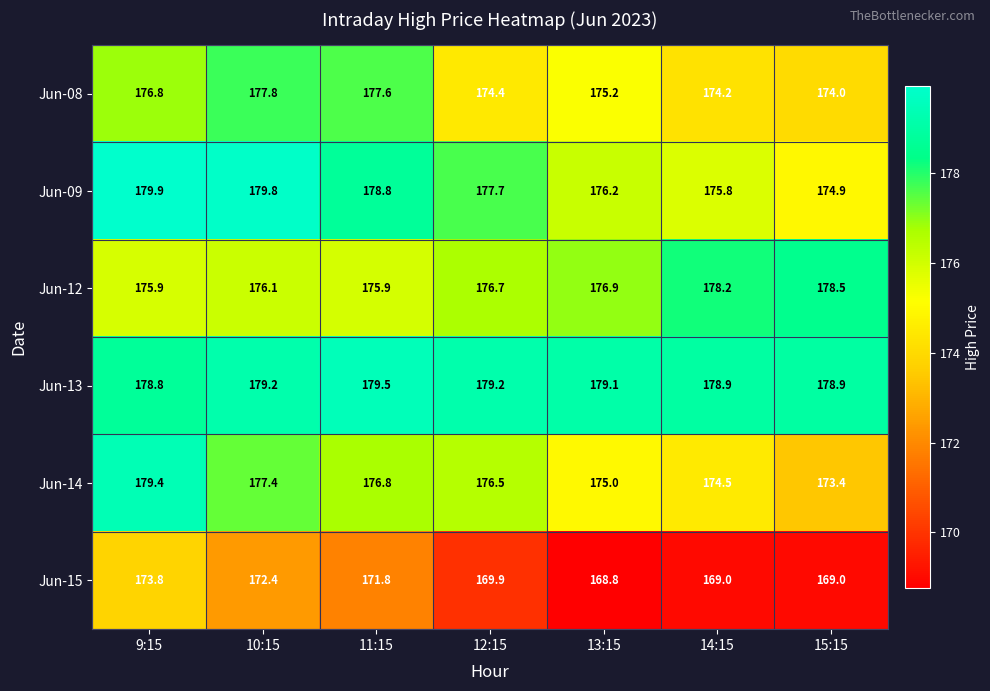

What is the average value of the Jun-15 series?

170.7